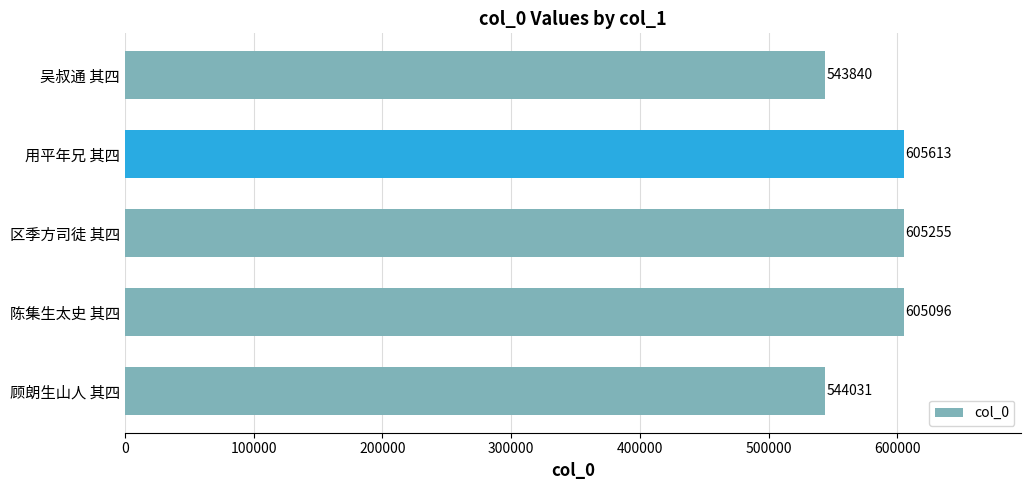

Approximately how many times larger is the value at 顾朗生山人 其四 compared to 用平年兄 其四?

0.9